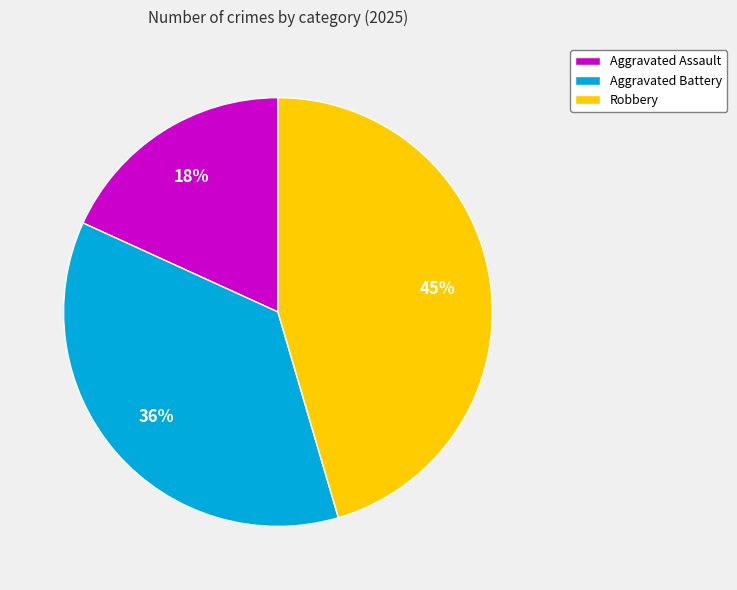

What is the ratio of the value at Aggravated Battery to the value at Robbery?

0.8